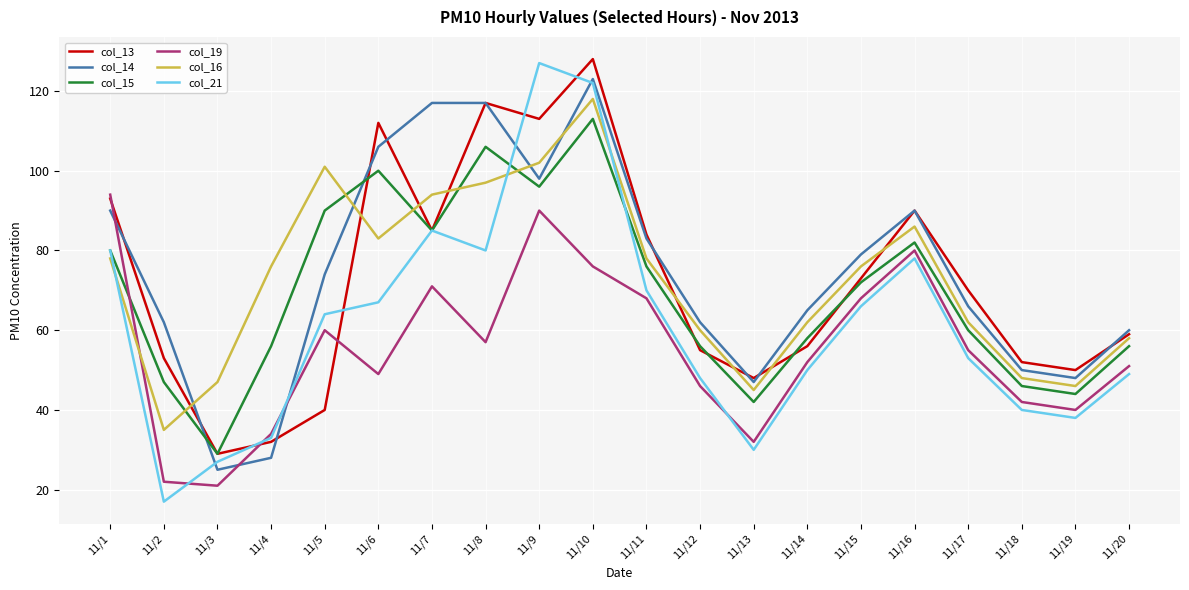

What is the greatest value displayed?

128